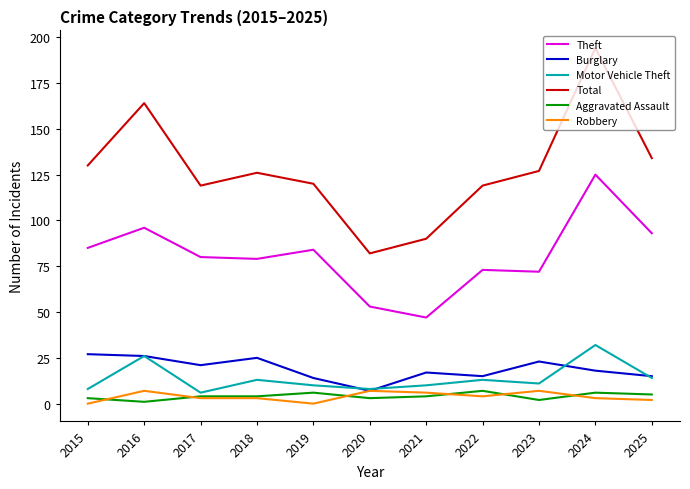

Which series has the widest spread of values?

Total